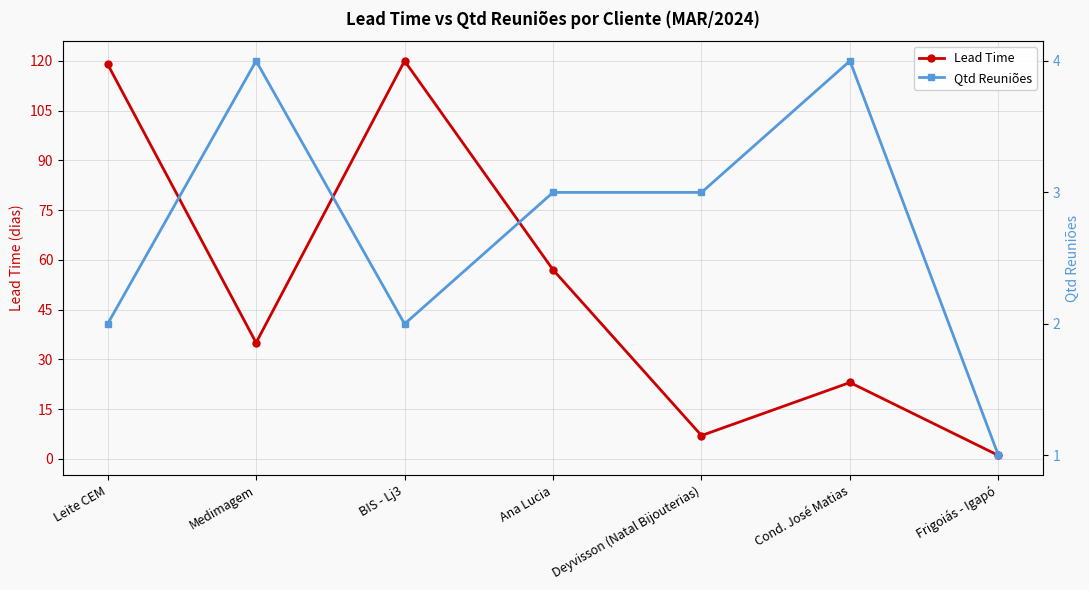

Does the chart have visible grid lines?

Yes